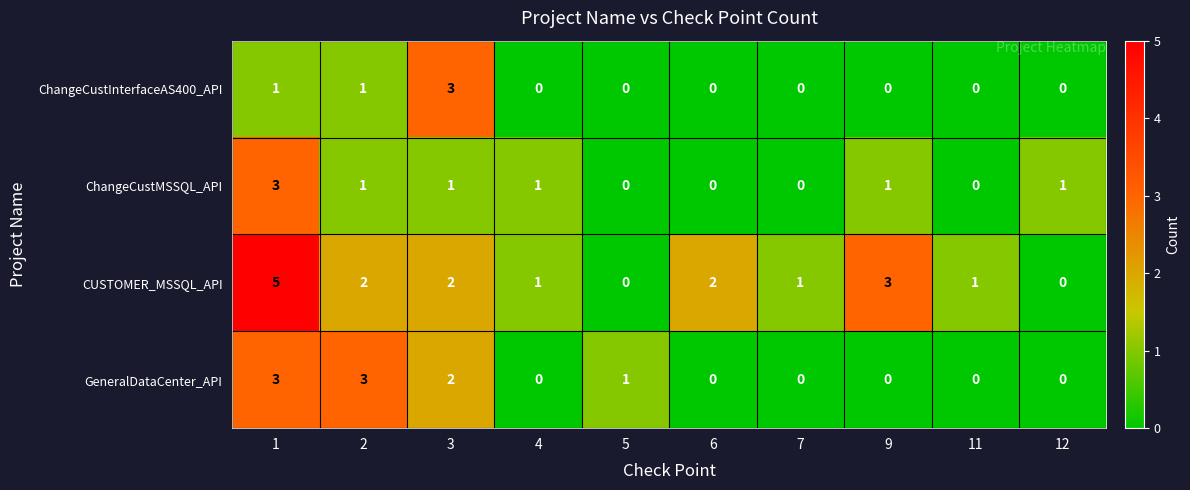

How many values in the GeneralDataCenter_API series exceed 0?

4